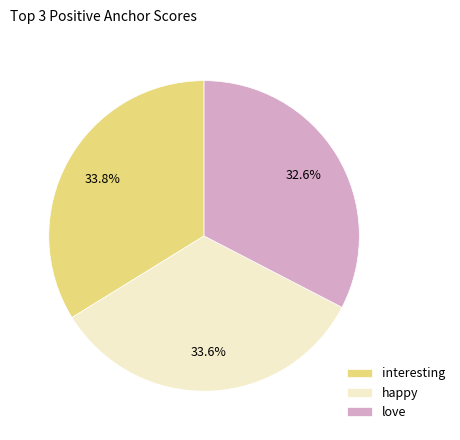

Is there a majority slice in this chart?

No